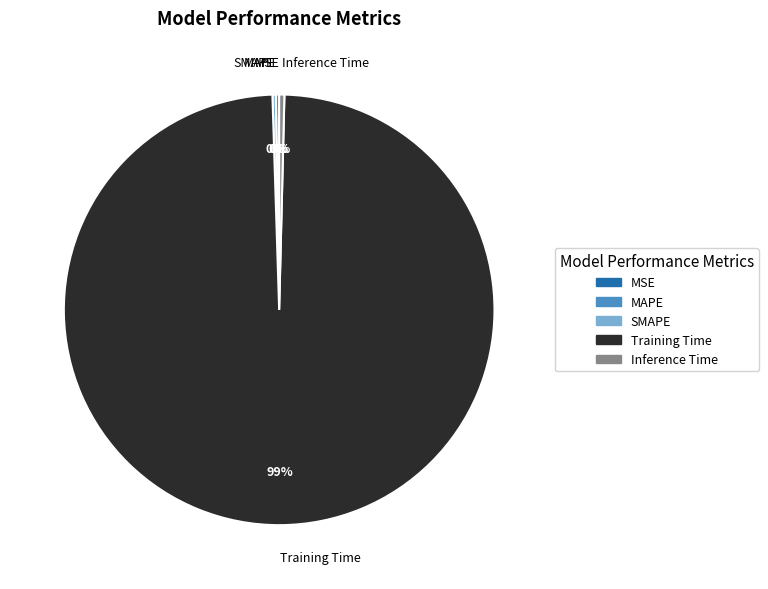

To the nearest percent, what is the average slice percentage?

20%